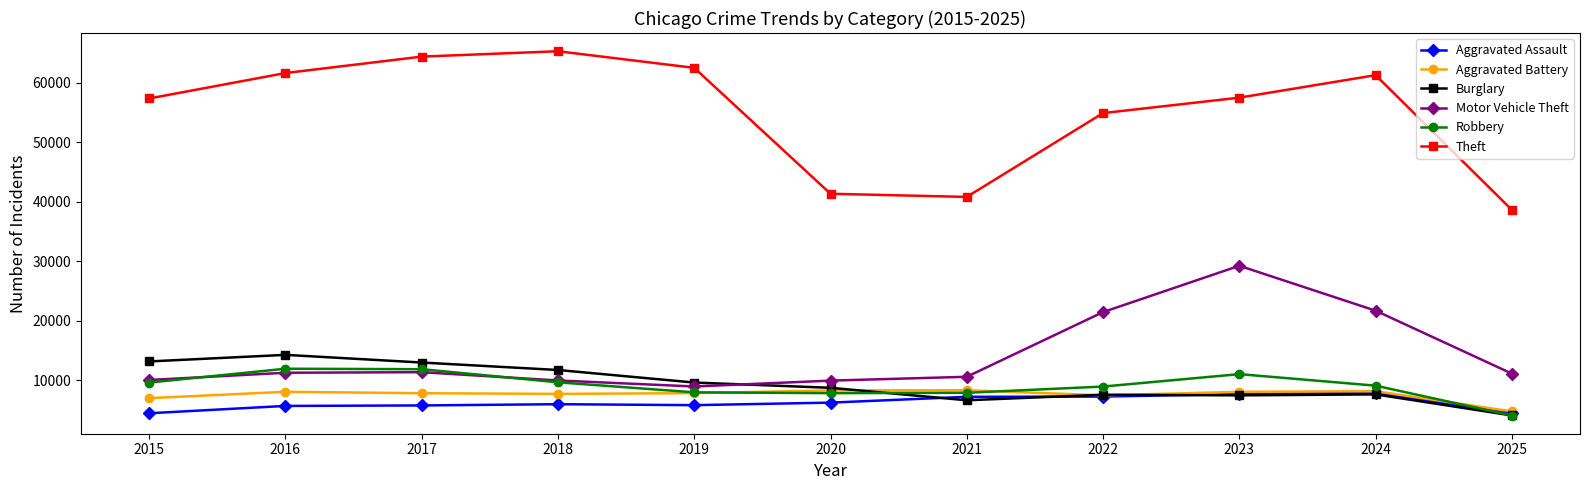

Read the Theft value at 2016, to the nearest 100.

61600